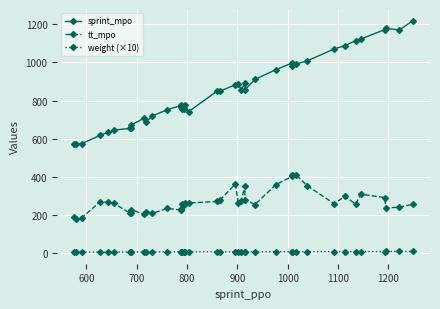

What are all the series names shown in the legend?

sprint_mpo, tt_mpo, weight (×10)